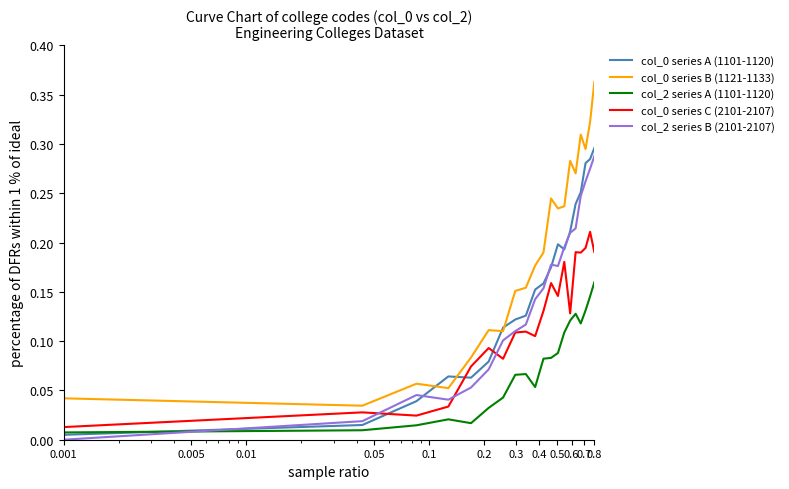

True or false: col_2 series B (2101-2107) and col_0 series B (1121-1133) cross at least once.

False